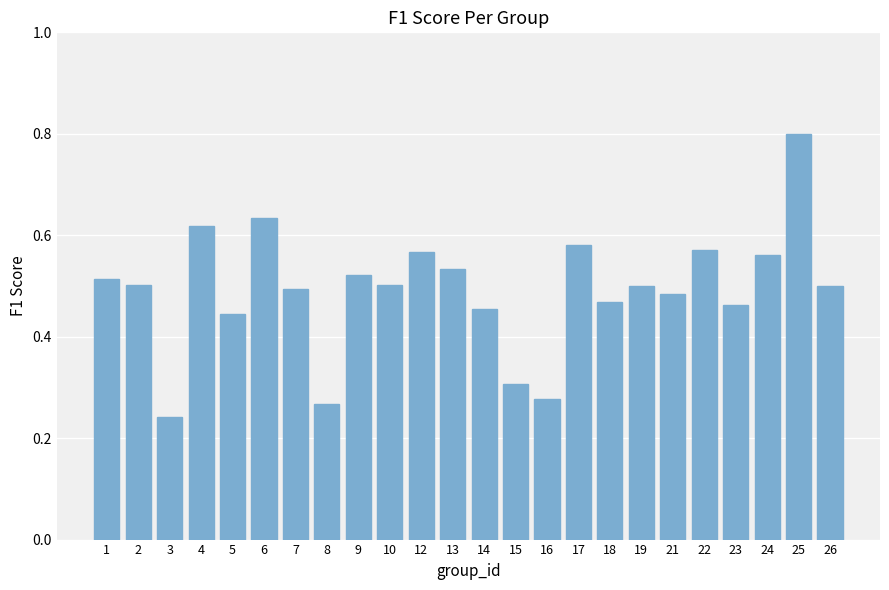

Is it true that the value at 15 is 0.4?

False